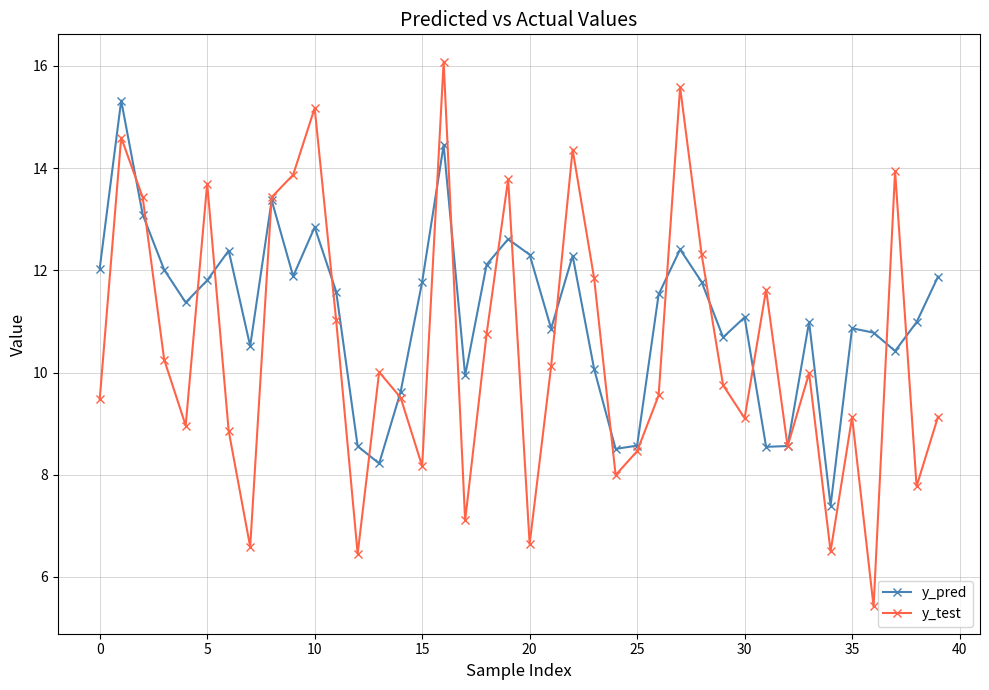

Does the chart display data point markers on the line(s)?

Yes